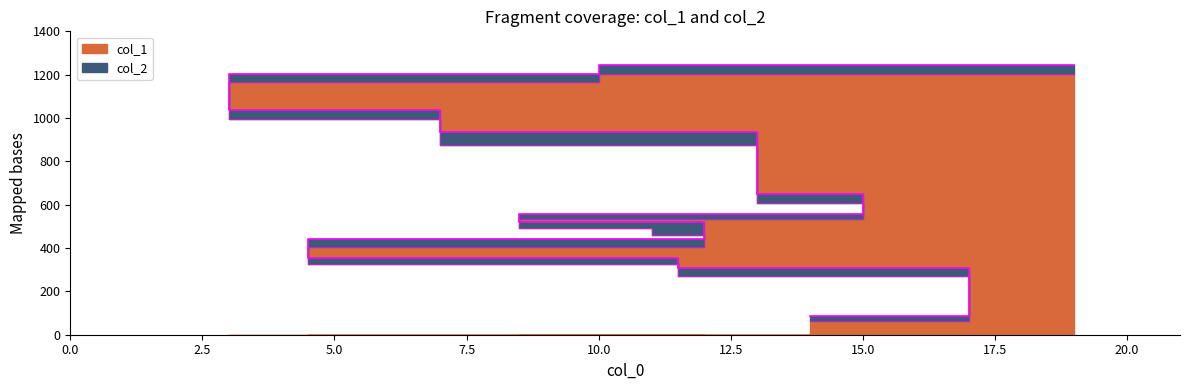

True or false: col_1 has a value of 1469 at 9.

False